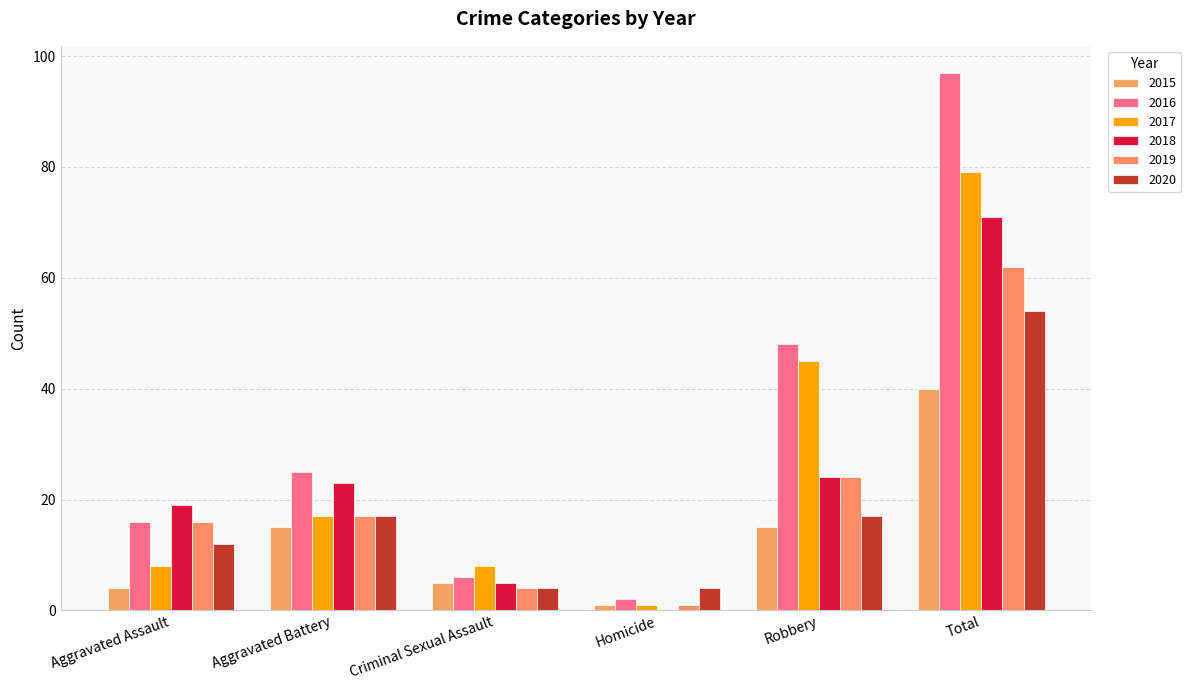

What is the sum of all 2015 values?

80